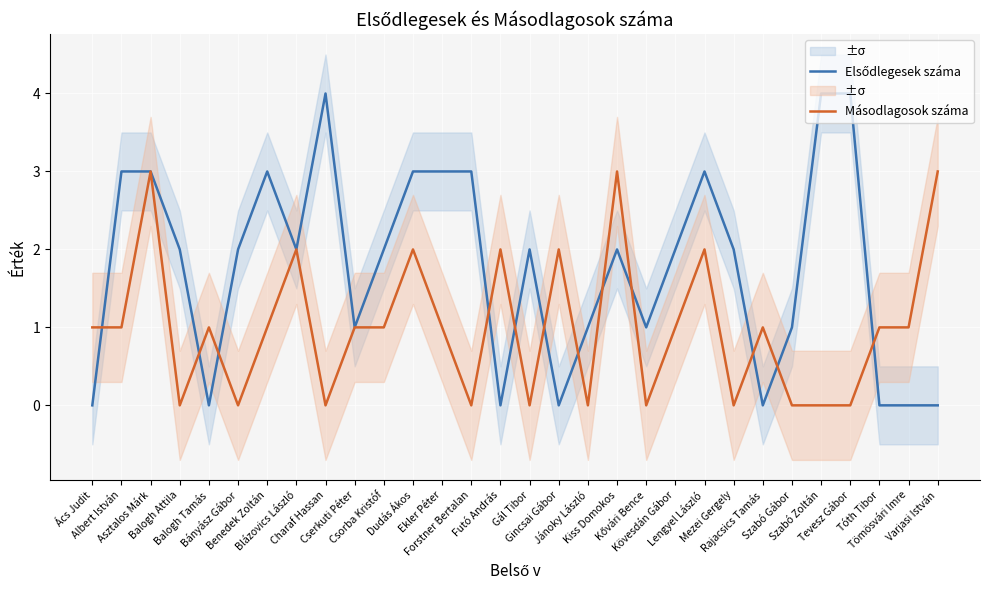

True or false: Elsődlegesek száma has more than 0 interior local peaks.

True